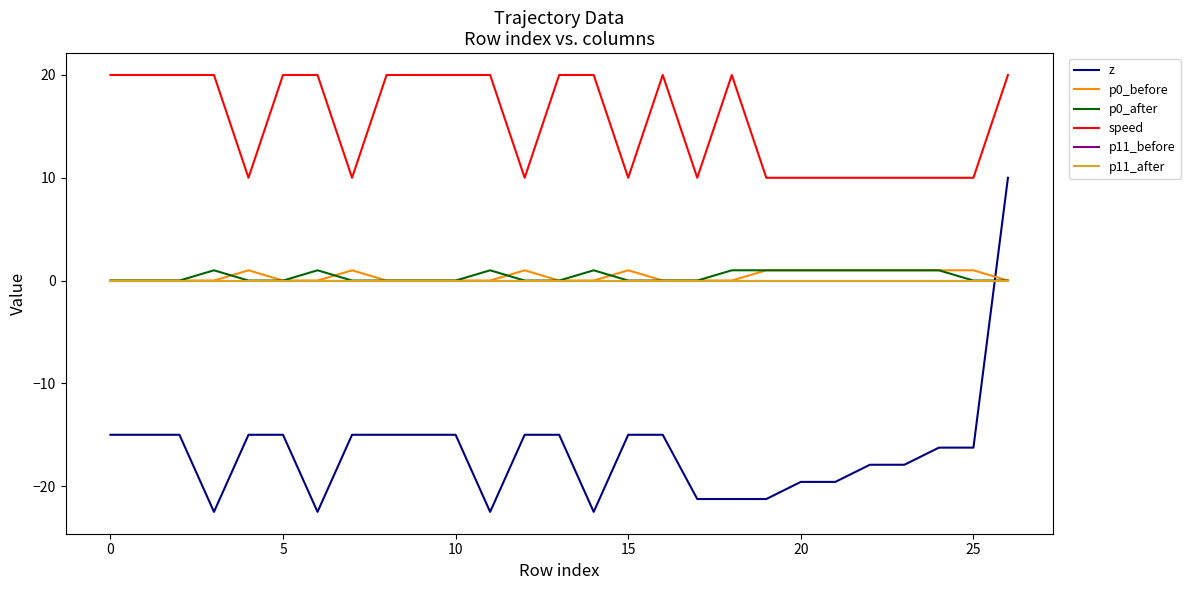

Does the chart display data point markers on the line(s)?

No